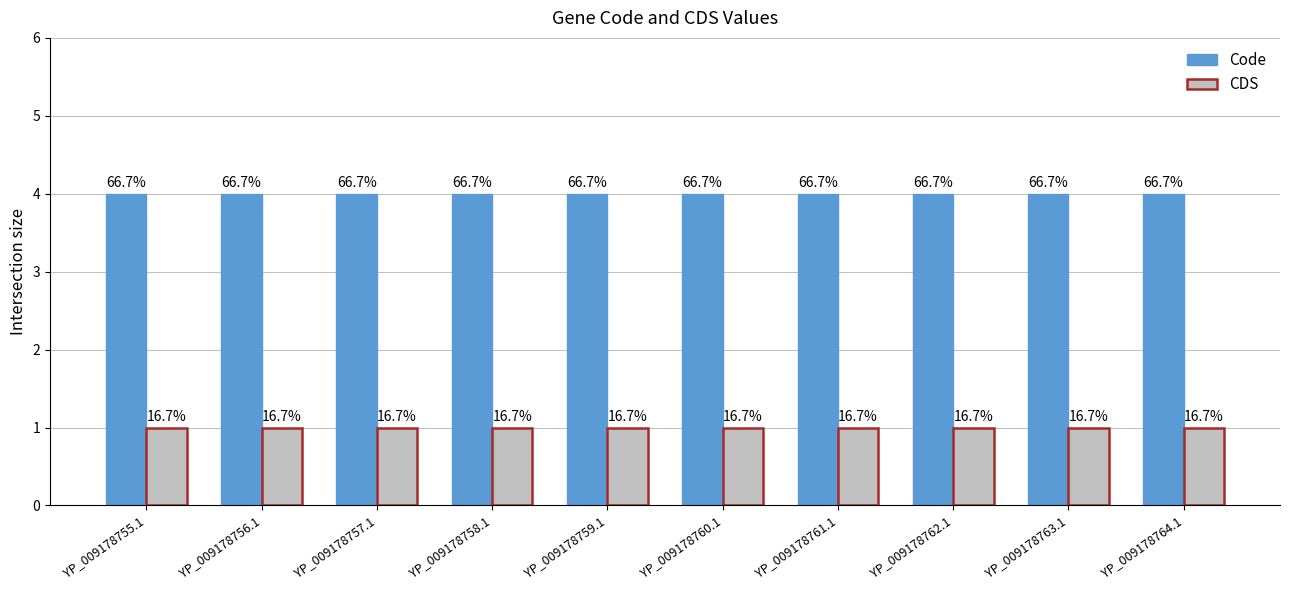

What are all the series names shown in the legend?

Code, CDS